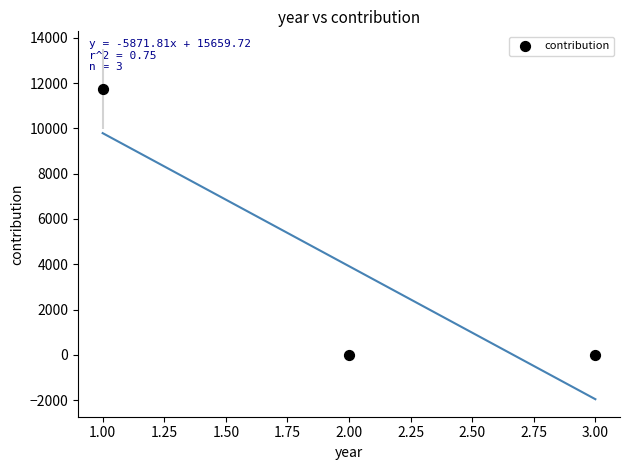

What is the average Y value?

3916.1